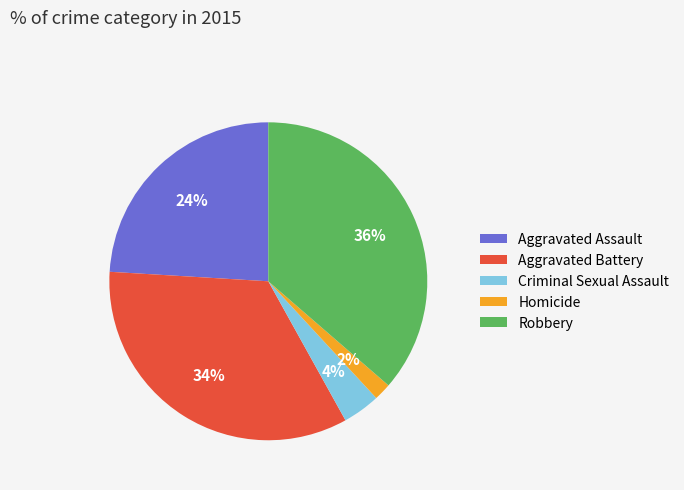

Which has a higher value, Aggravated Assault or Aggravated Battery?

Aggravated Battery